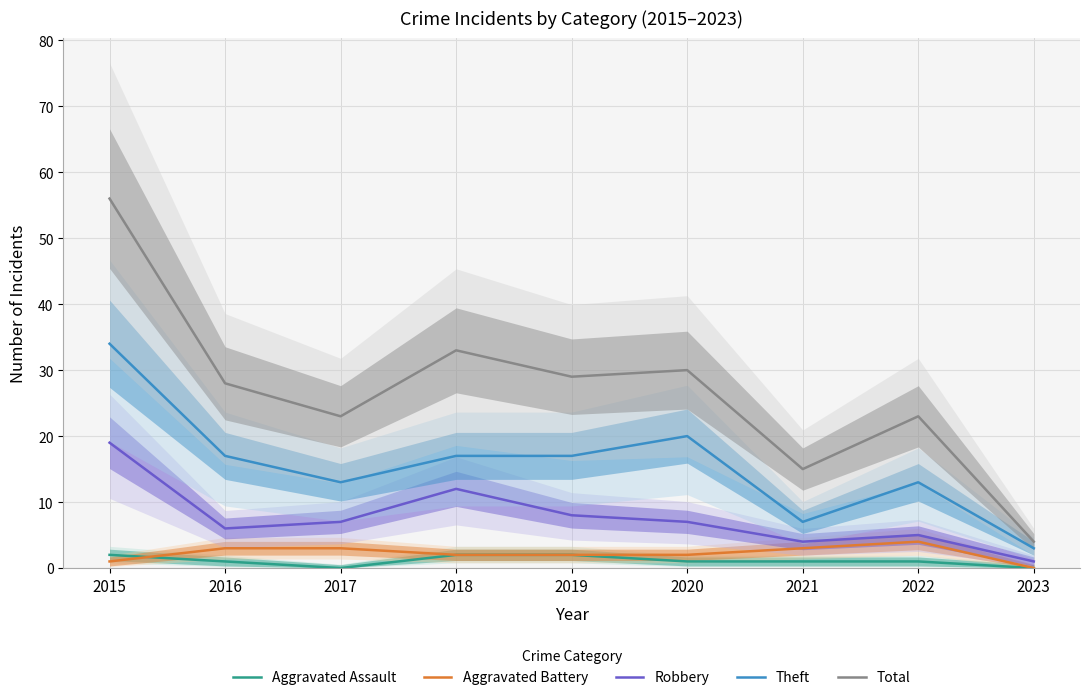

At 2021, list the series in order from smallest to largest.

Aggravated Assault, Aggravated Battery, Robbery, Theft, Total